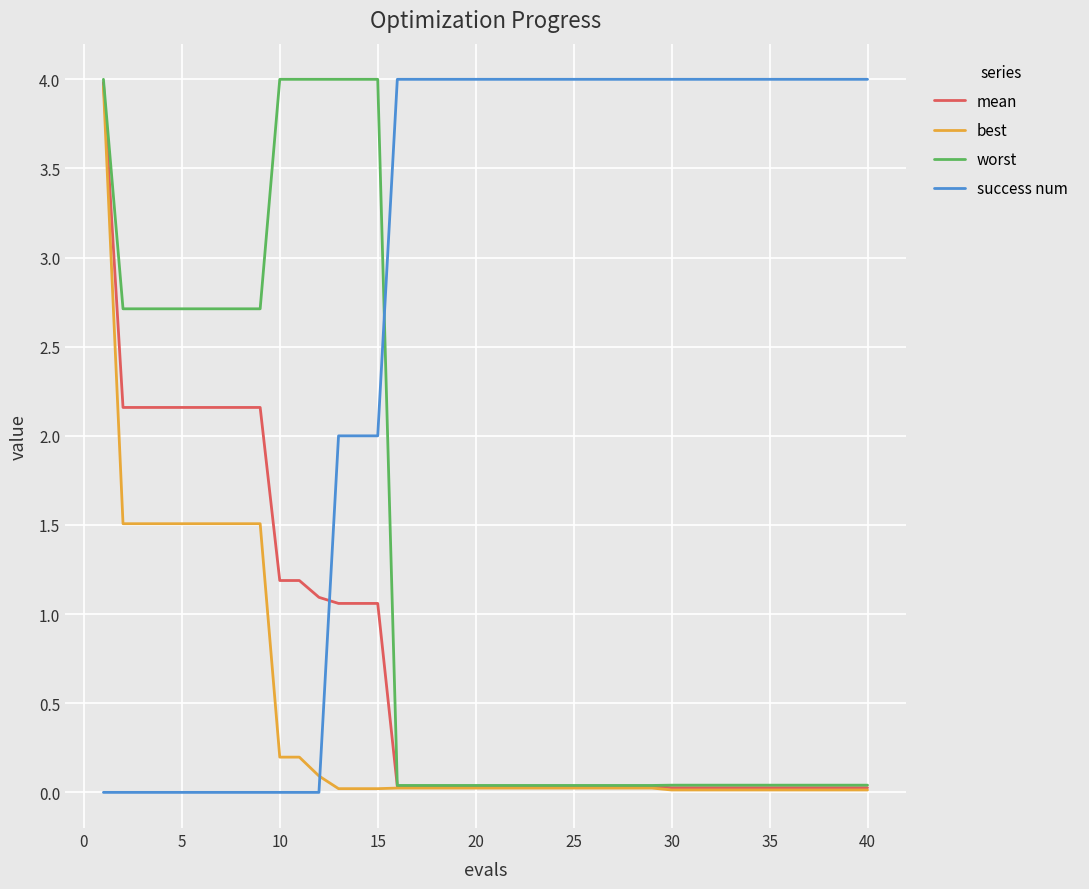

After their last crossing, which series has the higher values: success num or mean?

success num